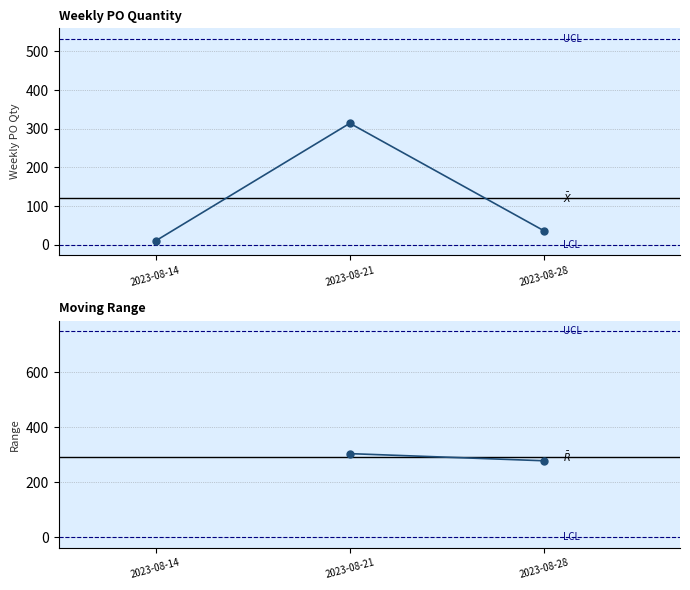

What value does the data have at 2023-08-14, to the nearest 5?

10